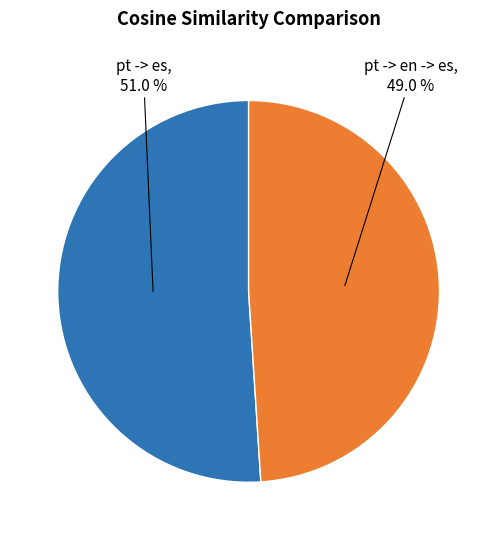

To the nearest percent, what is the difference between the largest and smallest slice percentages?

2%